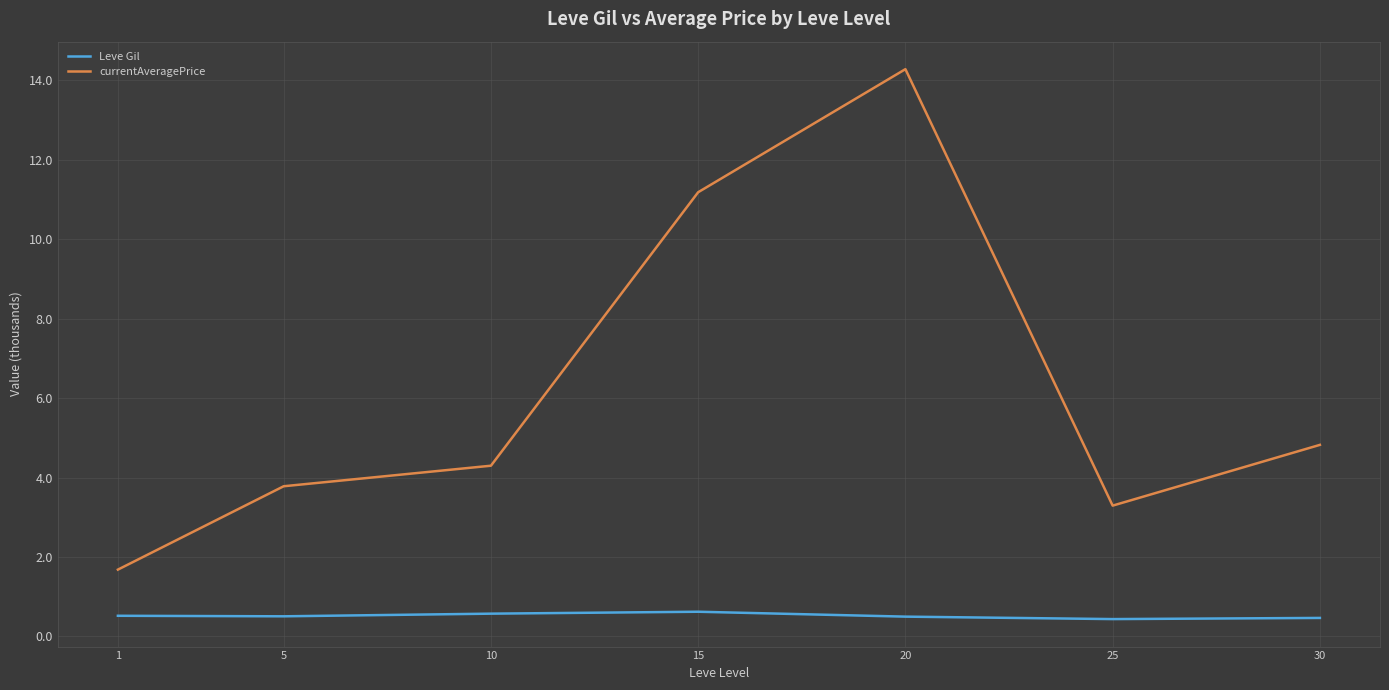

At how many categories does at least one series exceed 3?

6